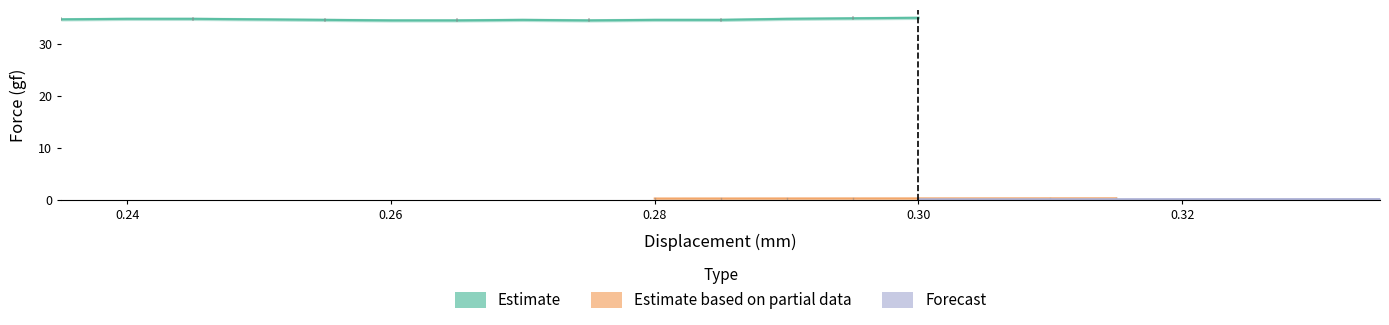

What is the greatest value displayed?

35.0